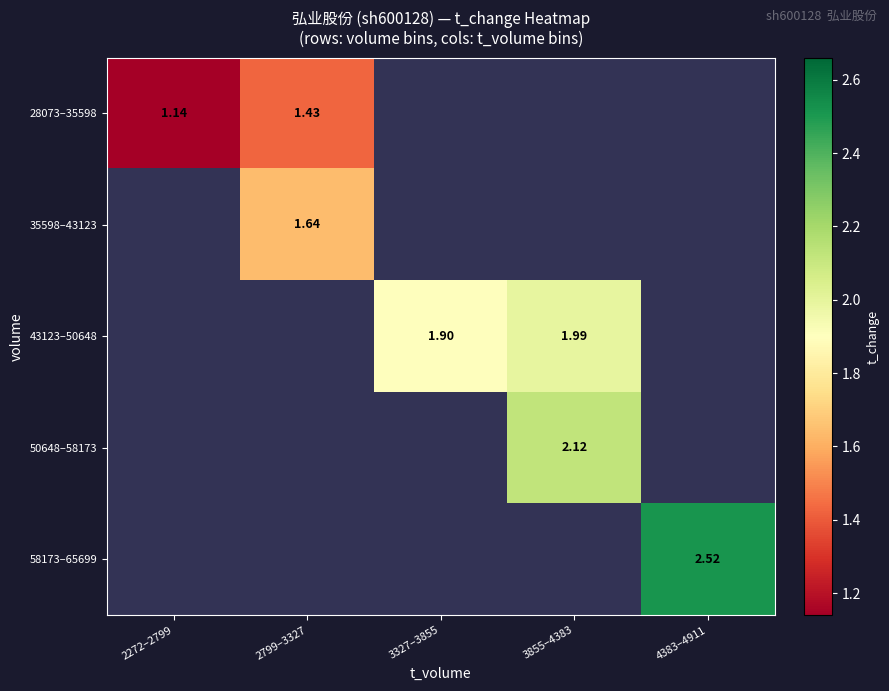

What is the smallest value displayed?

1.1